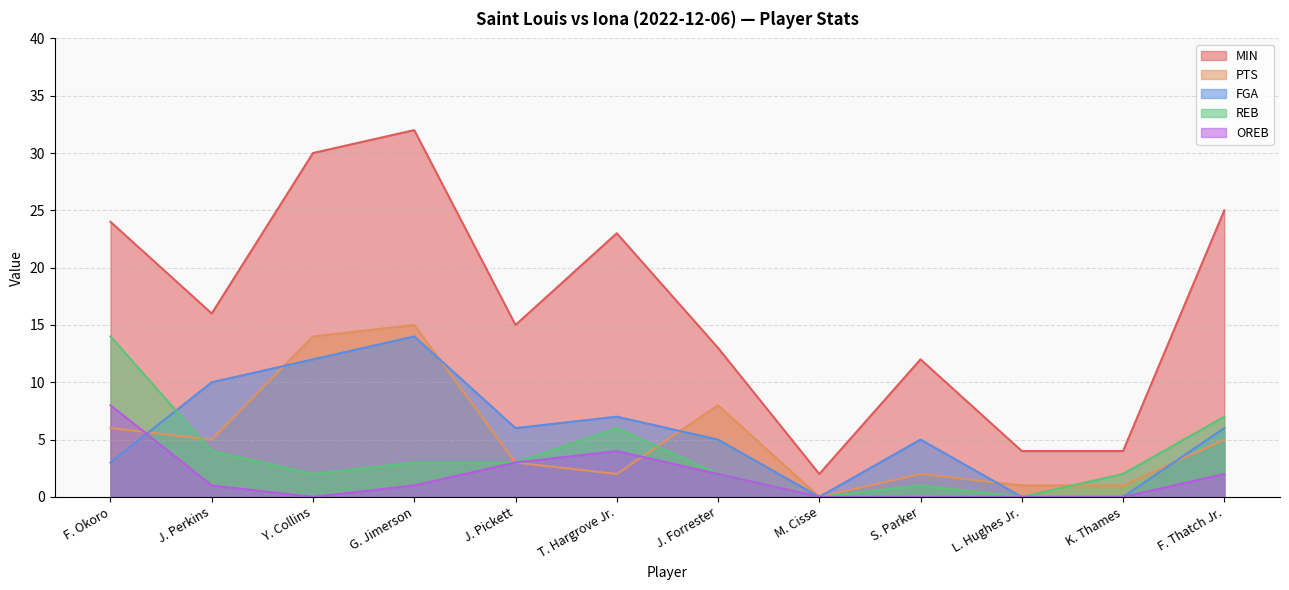

Which series has the largest total across all categories?

MIN